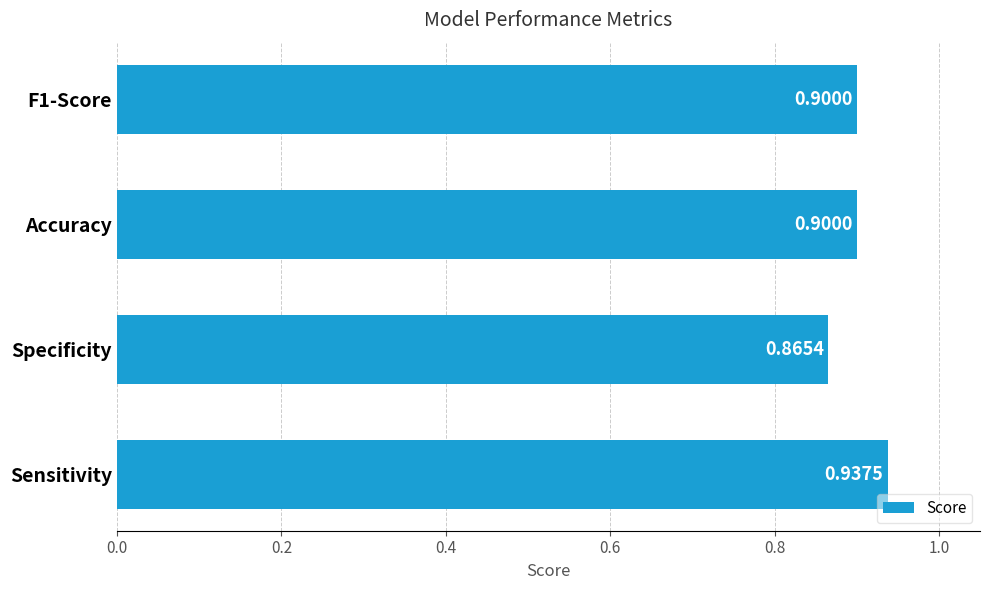

Where is the data nearest to the value 0?

Specificity